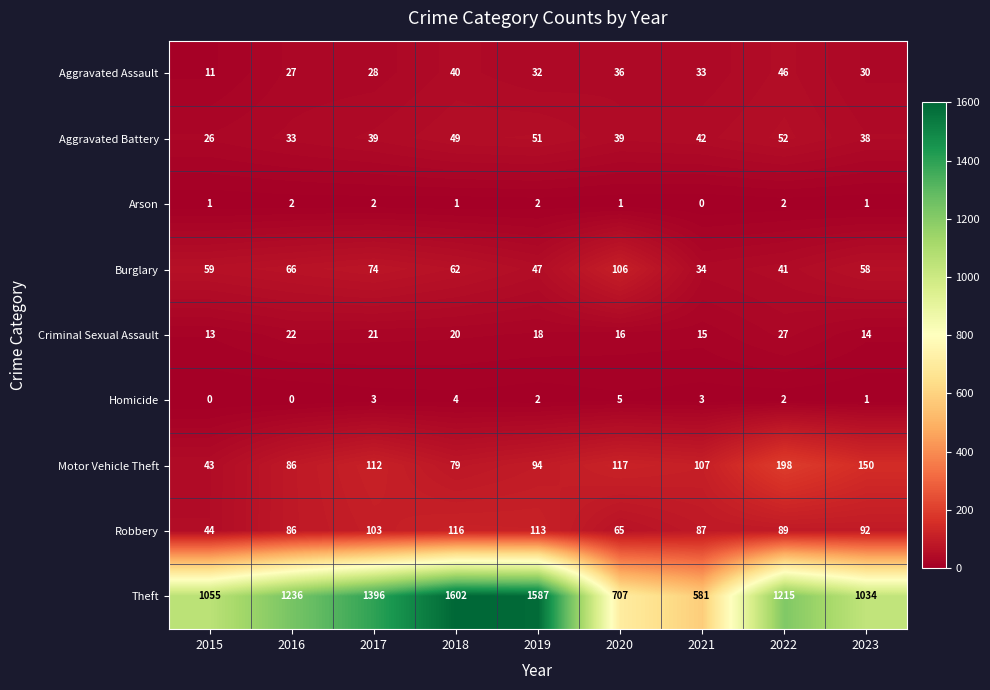

True or false: Motor Vehicle Theft has a value of 117 at 2020.

True